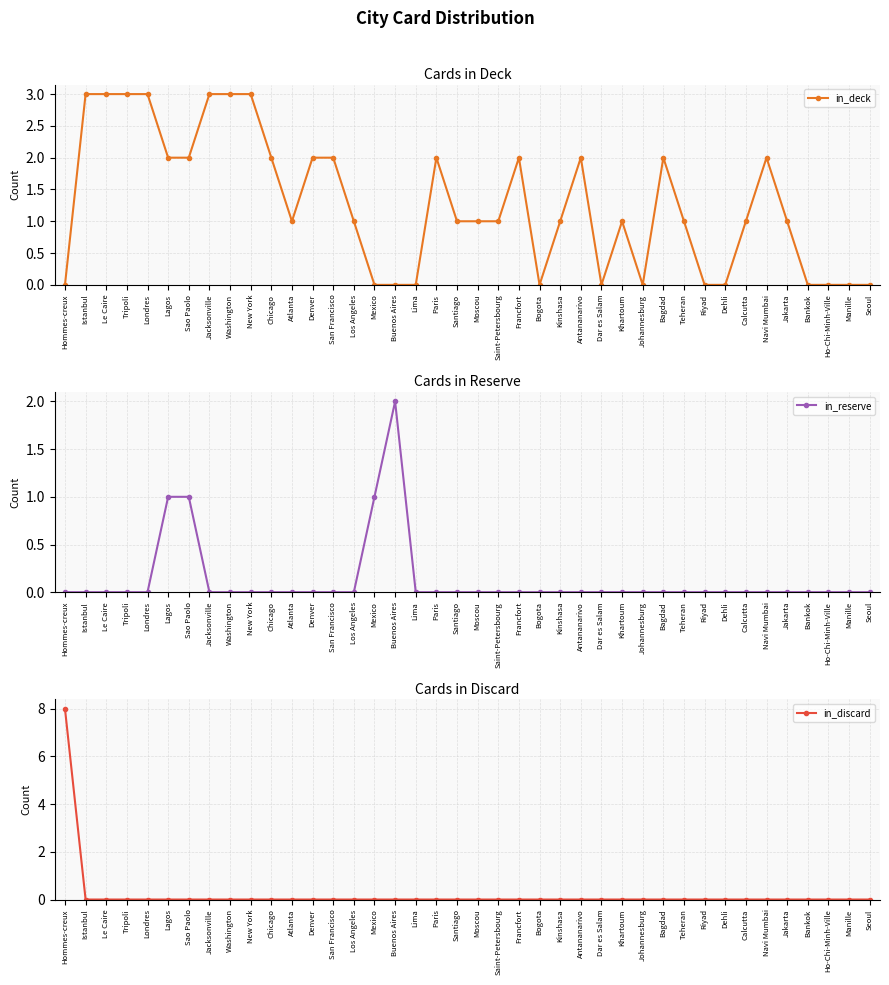

At which category is the sum across all series the highest?

Hommes-creux